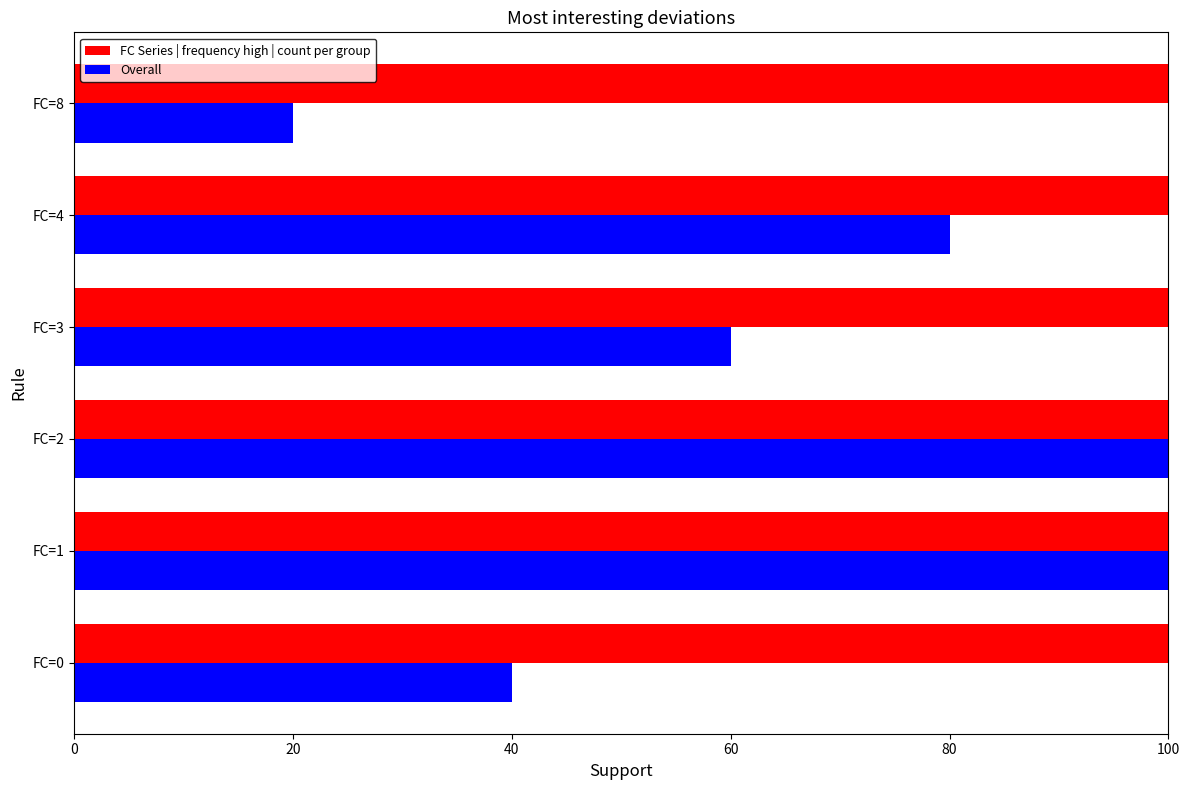

True or false: FC Series | frequency high | count per group has a value of 28 at FC=4.

False